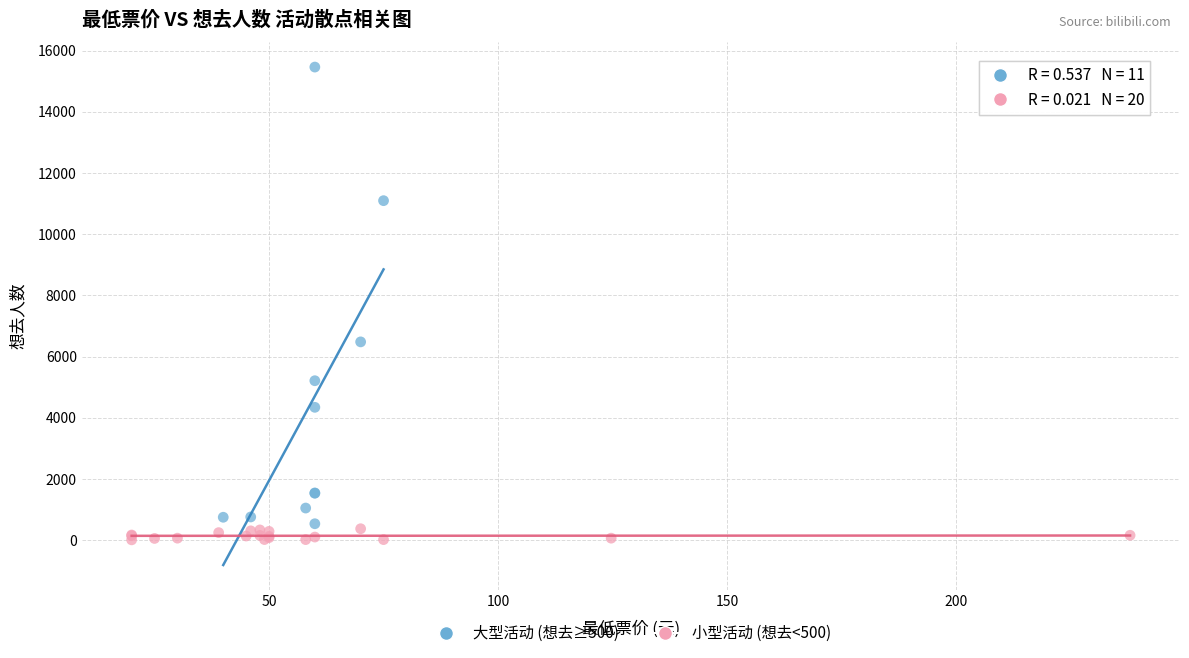

Which series has the widest spread of Y values?

大型活动 (想去≥500)